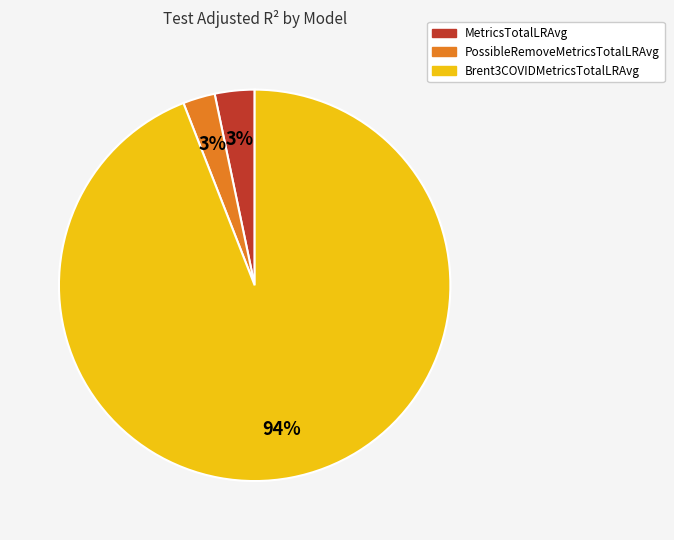

Count the number of slices in the pie.

3